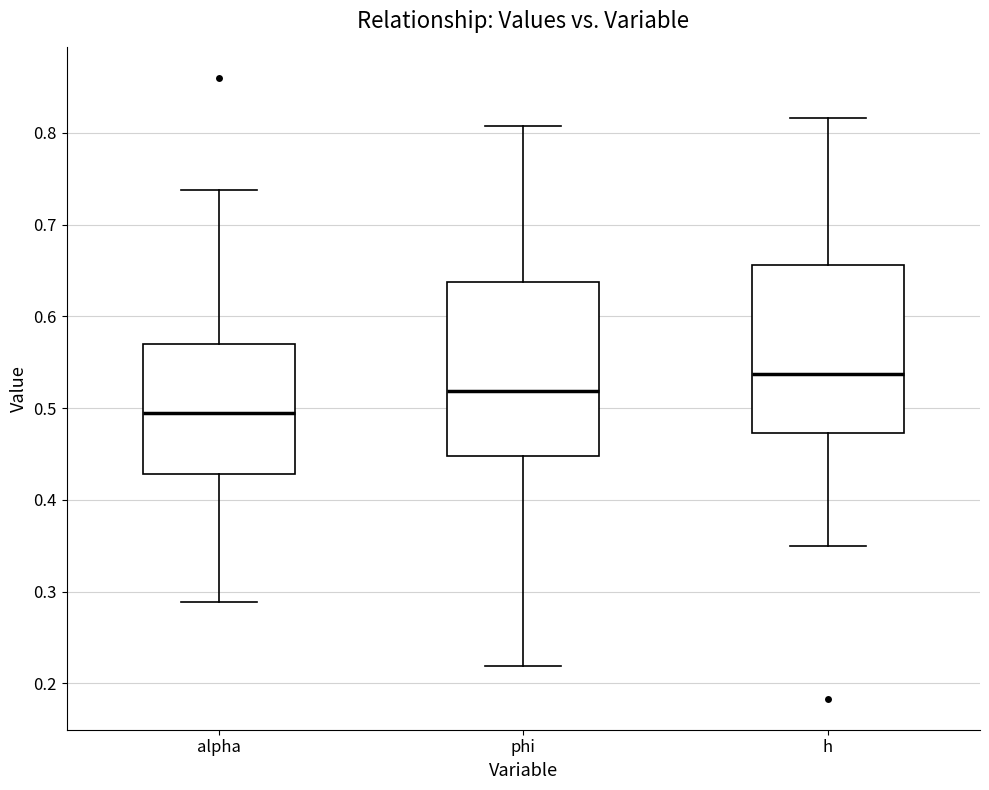

Where does the upper whisker of the box for alpha end on the y-axis? The values are not printed on the chart, so give them approximately, as read against the axis.

0.74